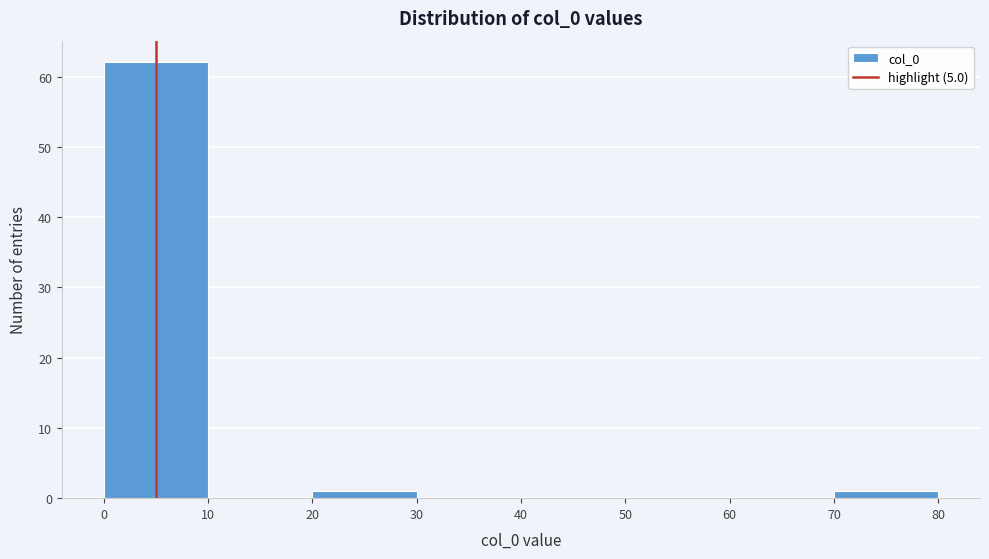

What is the height of the bar covering 70 to 80 on the x-axis? The values are not printed on the chart, so give them approximately, as read against the axis.

1